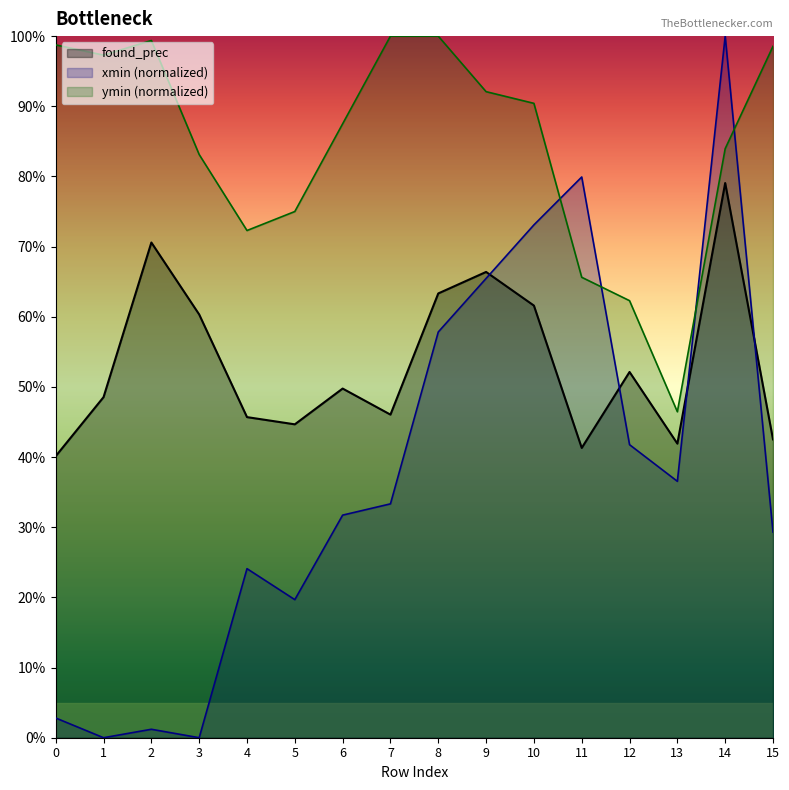

What is the sum of all found_prec values?

8.5